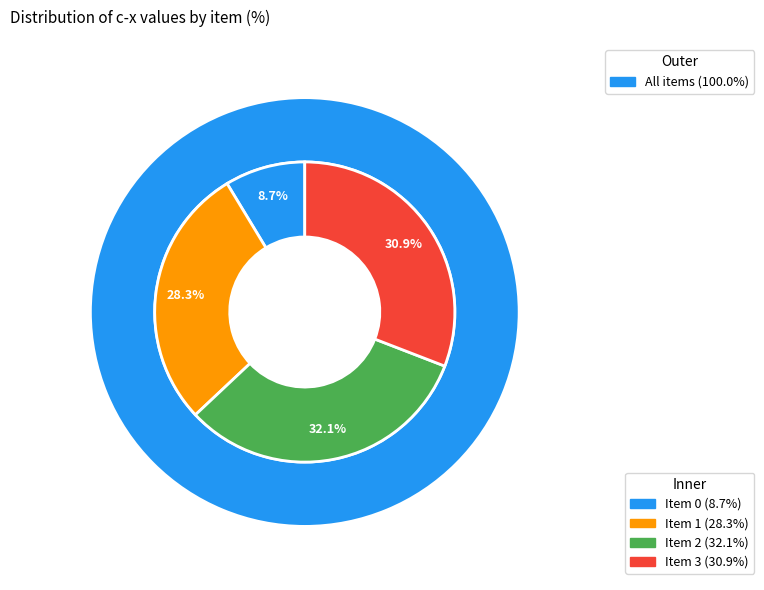

Approximately how many times larger is the value at 0 compared to 1?

0.3